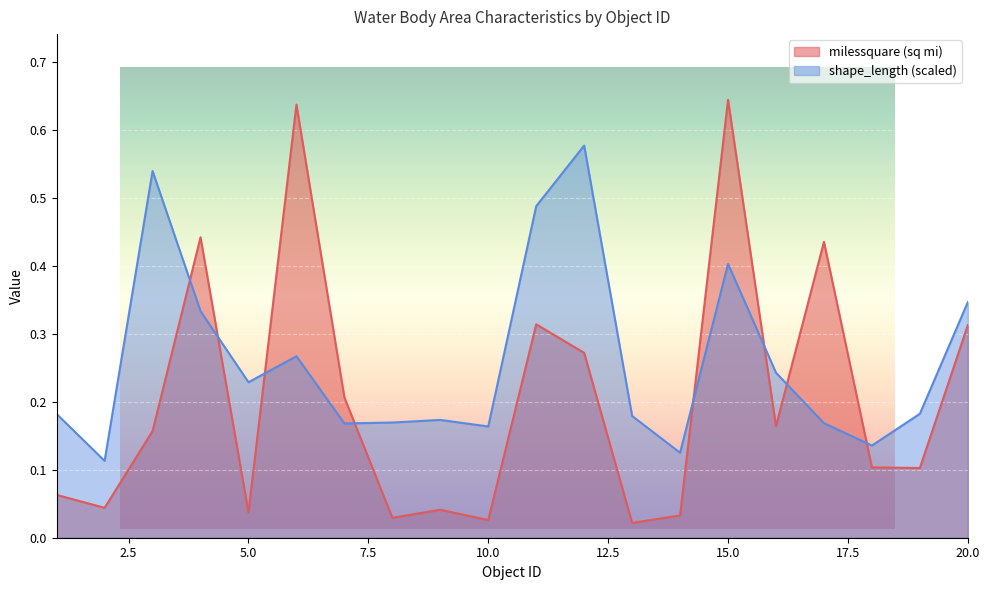

Between 11 and 14, which series saw the biggest shift?

shape_length_scaled